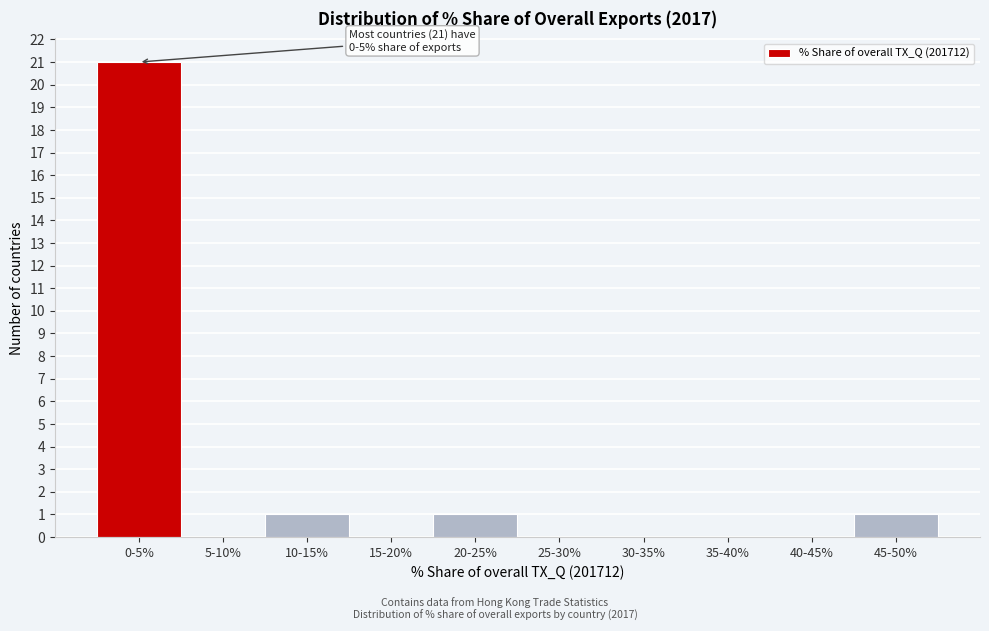

Reading left to right, what are all the values shown in this chart?

0-5%=21	5-10%=0	10-15%=1	15-20%=0	20-25%=1	25-30%=0	30-35%=0	35-40%=0	40-45%=0	45-50%=1